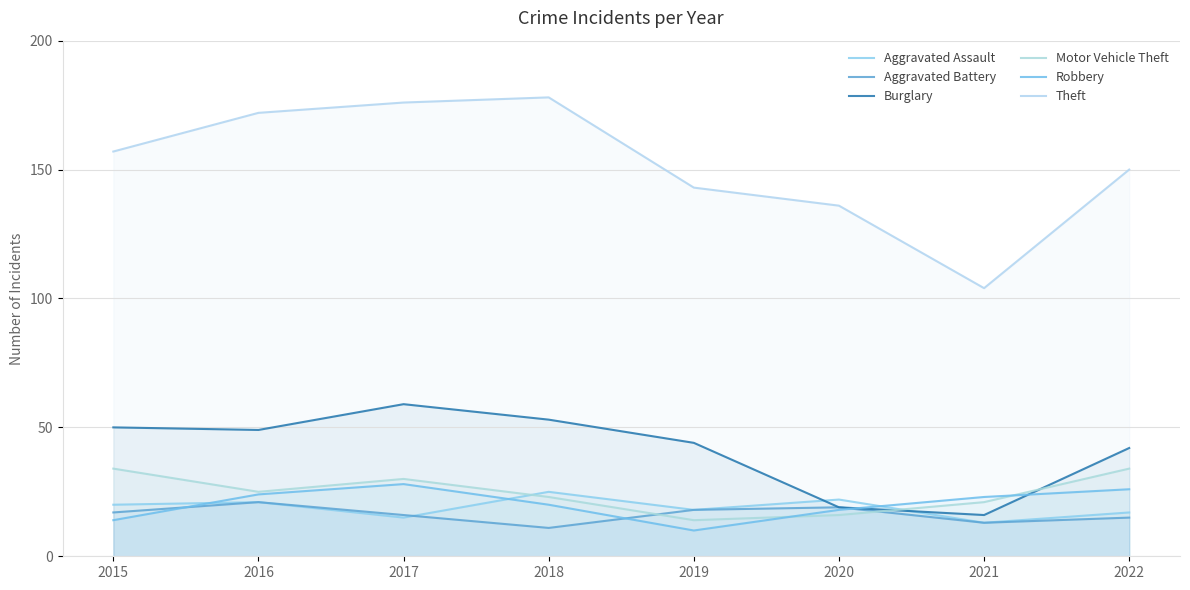

The value of Robbery at 2022 is 26. True or false?

True